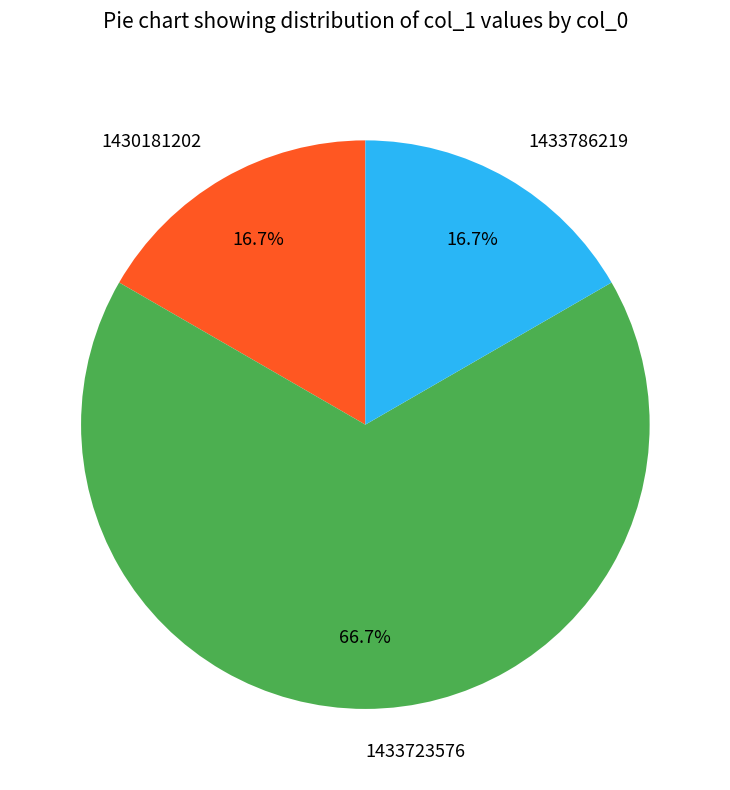

To the nearest percent, what portion does 1433723576 represent?

67%